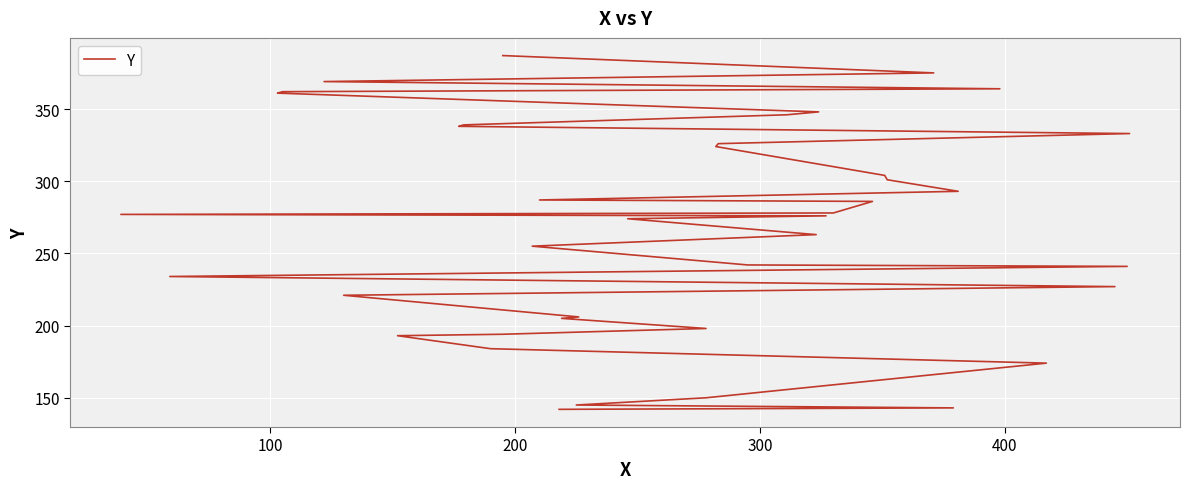

What is the smallest value displayed?

142